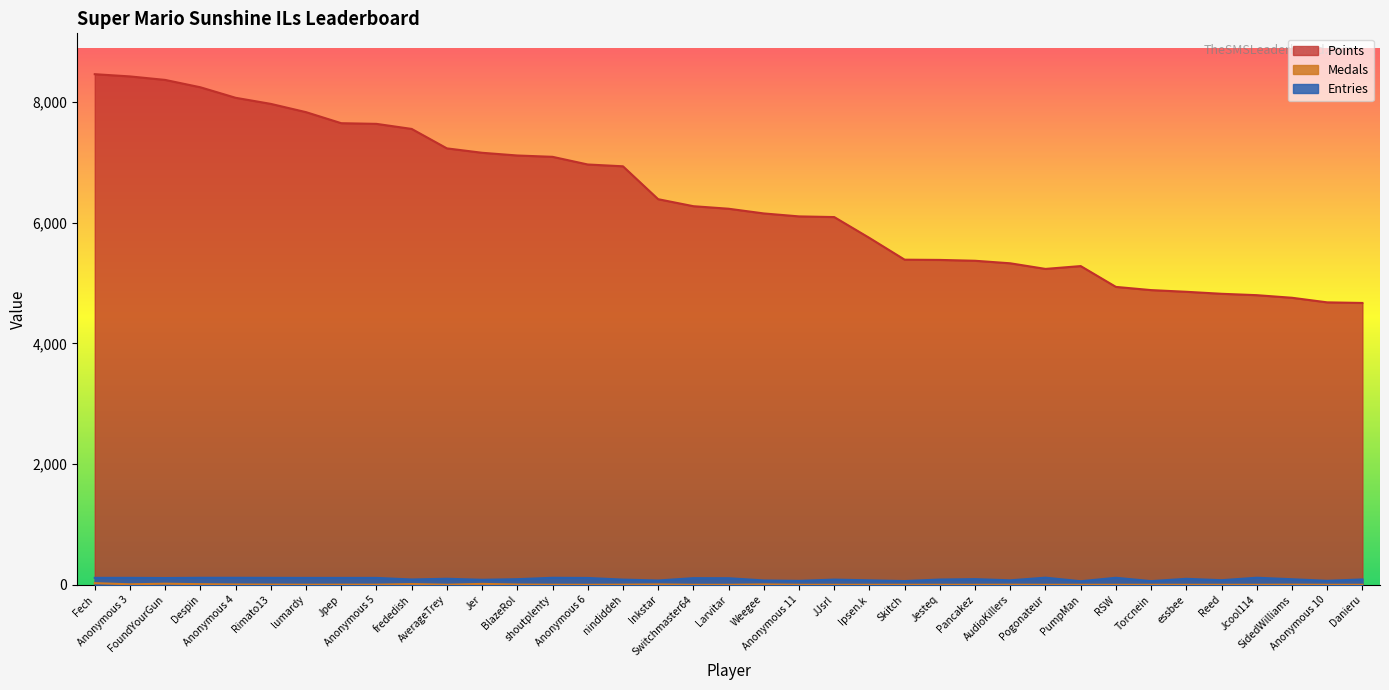

Reading left to right, what are all the values shown in this chart?

Points: 8459	8422	8364	8242	8068	7967	7830	7647	7636	7552	7230	7157	7112	7090	6963	6933	6388	6272	6230	6152	6103	6092	5746	5386	5382	5368	5326	5233	5280	4935	4882	4854	4821	4798	4755	4679	4669
Medals: 27	8	18	10	5	3	1	2	2	12	1	15	4	1	0	2	6	0	0	6	0	0	0	0	0	0	1	0	0	0	0	0	0	0	2	0	0
Entries: 115	115	112	116	116	115	114	114	114	88	100	83	93	116	113	86	71	110	109	72	65	86	74	62	87	94	74	118	59	116	61	99	76	117	92	66	89